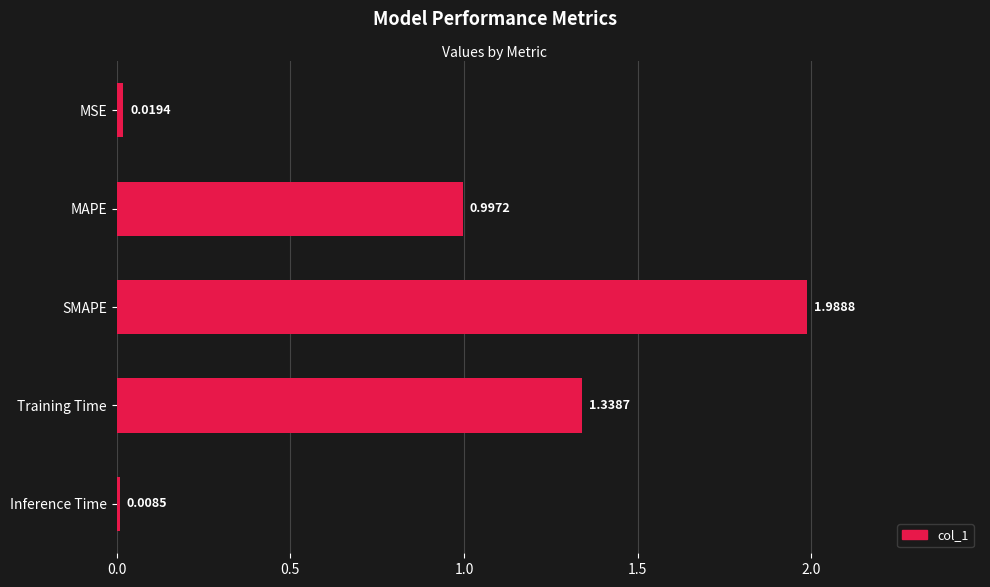

What is the sum of all values?

4.4